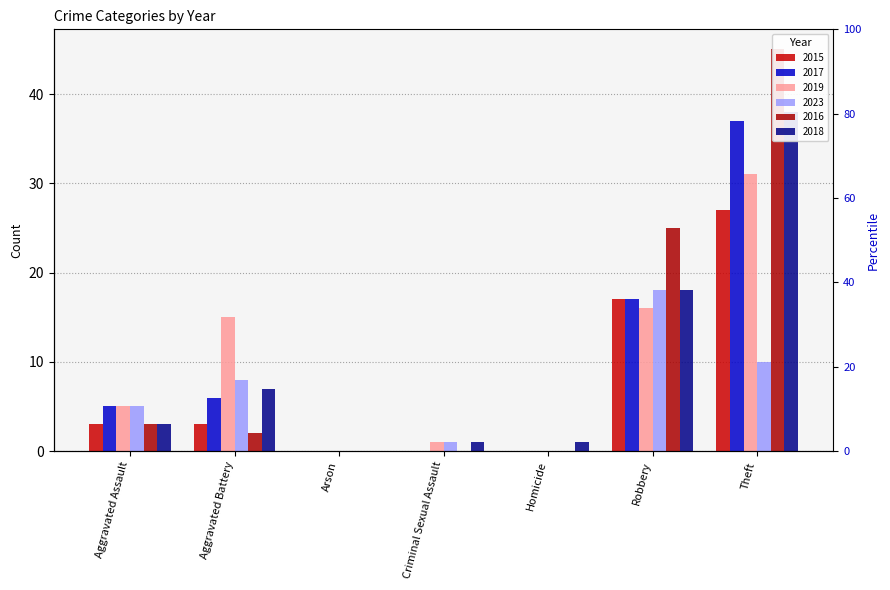

At Theft, list the series in order from largest to smallest.

2016, 2018, 2017, 2019, 2015, 2023